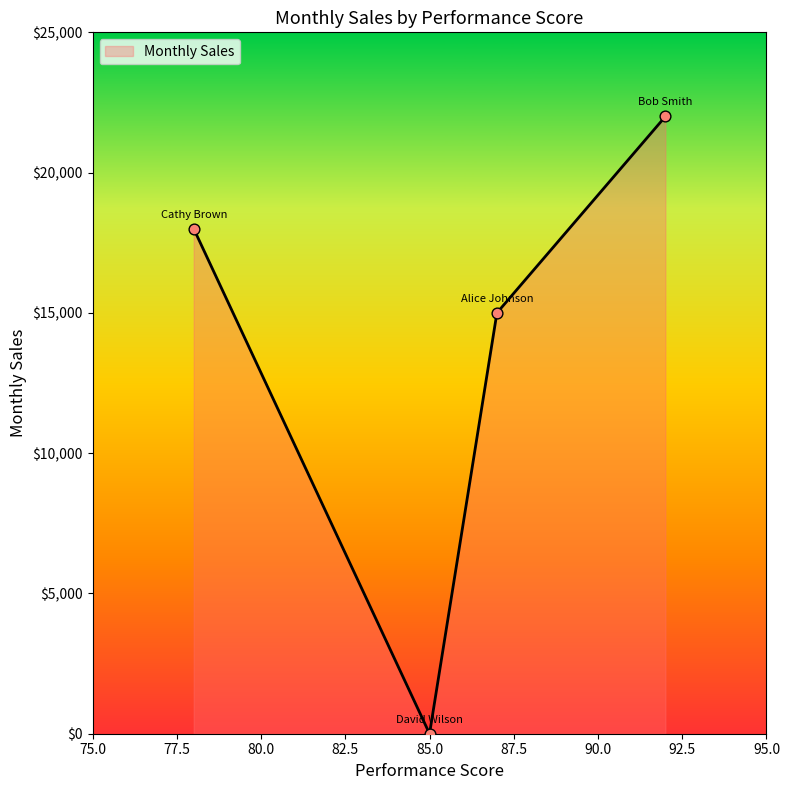

What is the sum of all values?

55000